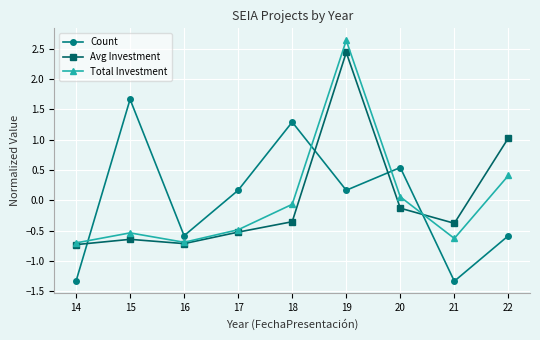

What is the total value across all series at 16?

-2.0